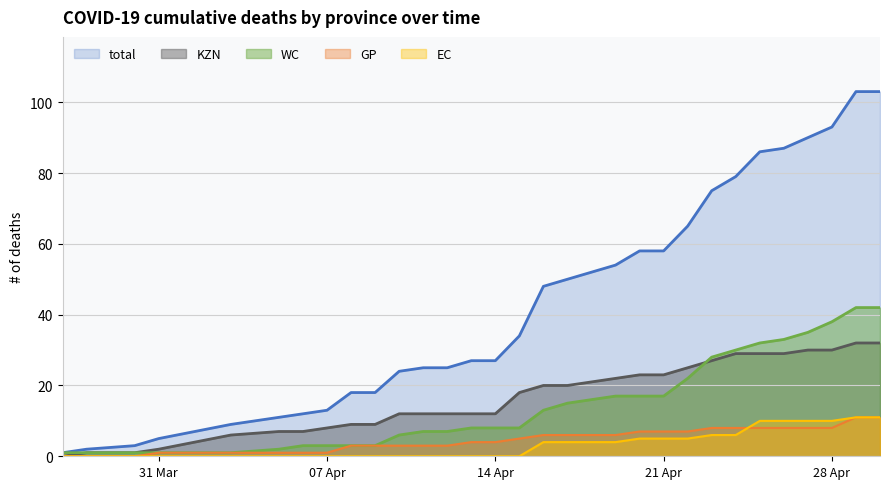

What is the difference between the maximum and minimum values in the KZN series?

32